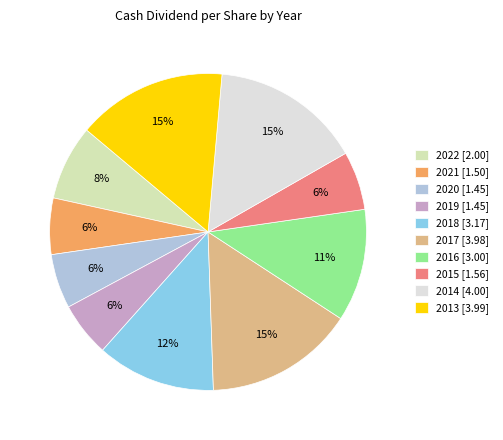

Is 2015 the majority of the pie?

No